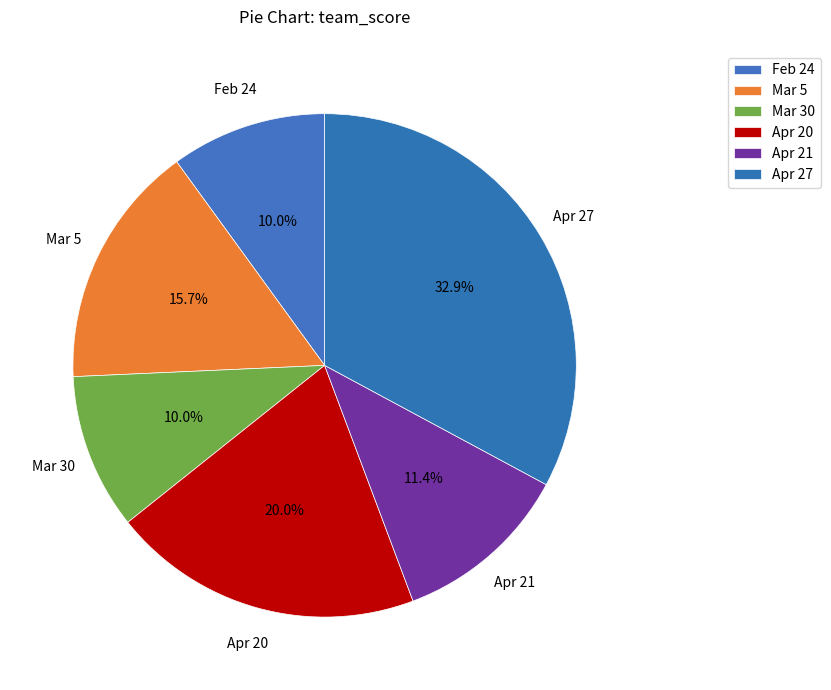

Is the sum of Apr 21 and Feb 24 greater than half?

No